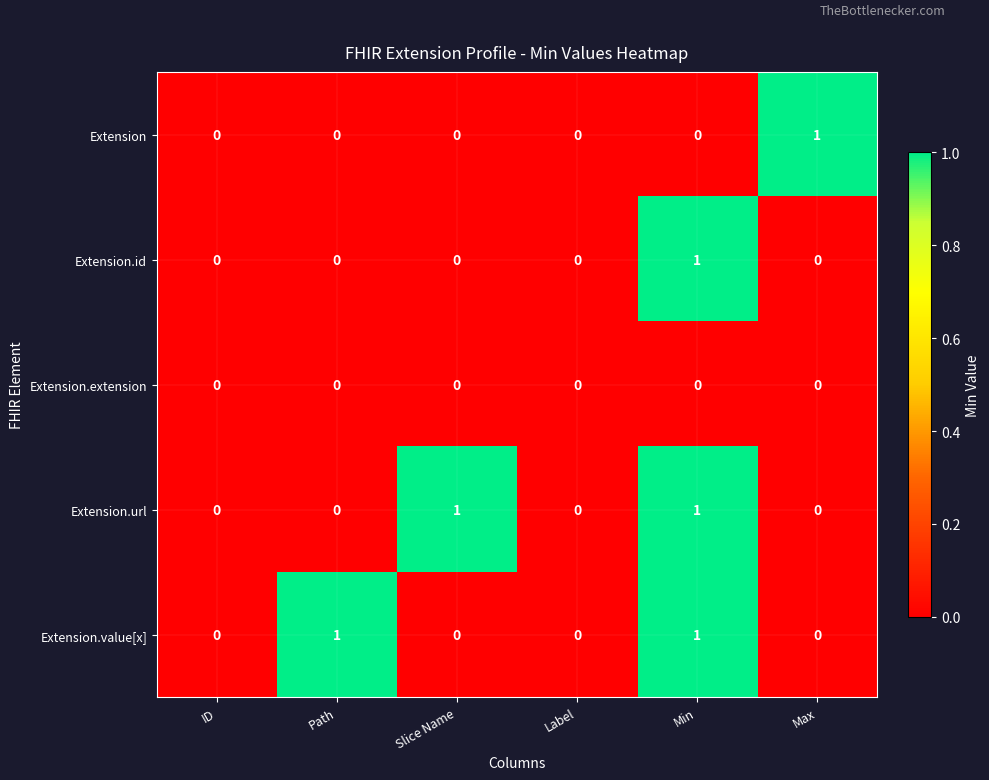

What is the greatest value displayed?

1